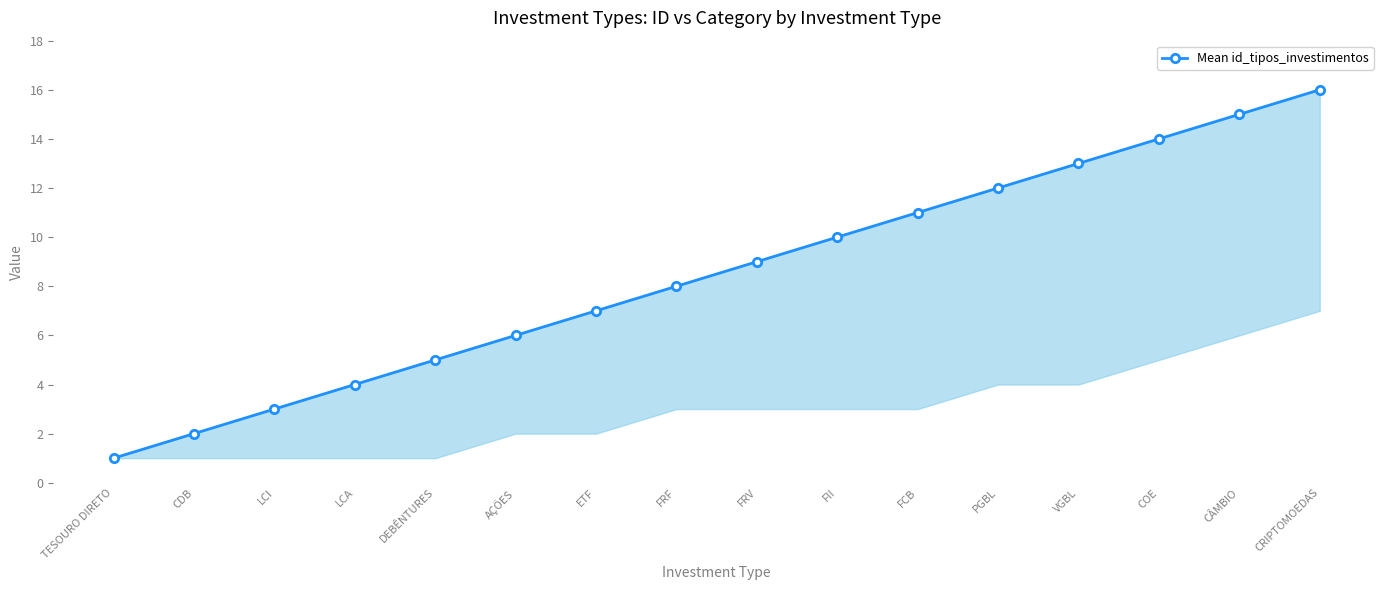

What is the label of the 6th point from the right?

FCB